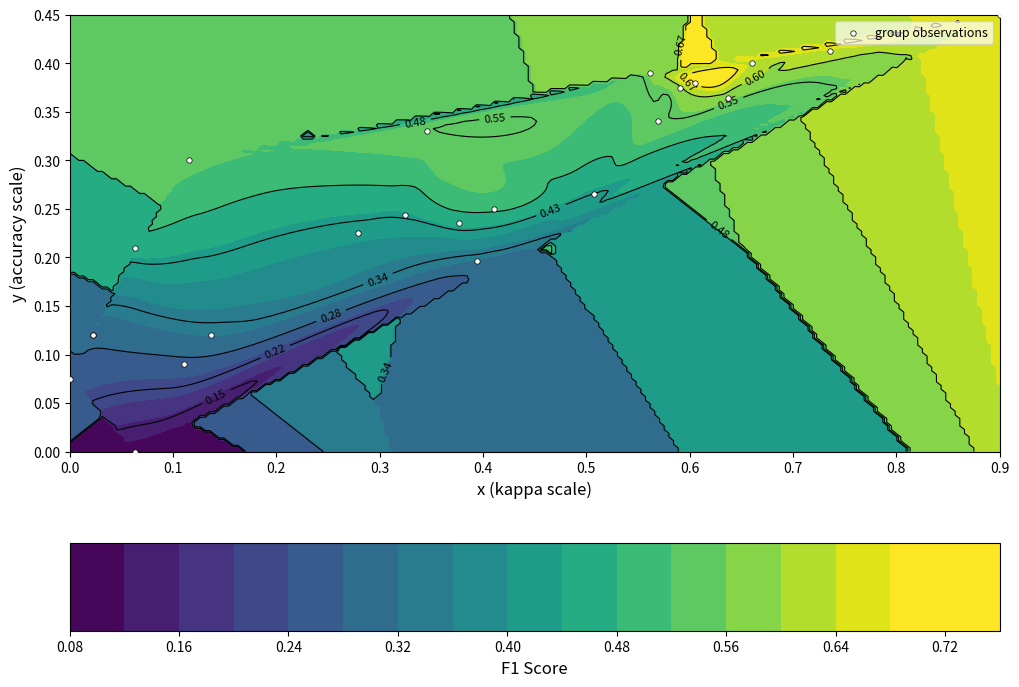

What is the difference between the maximum and minimum values?

0.5